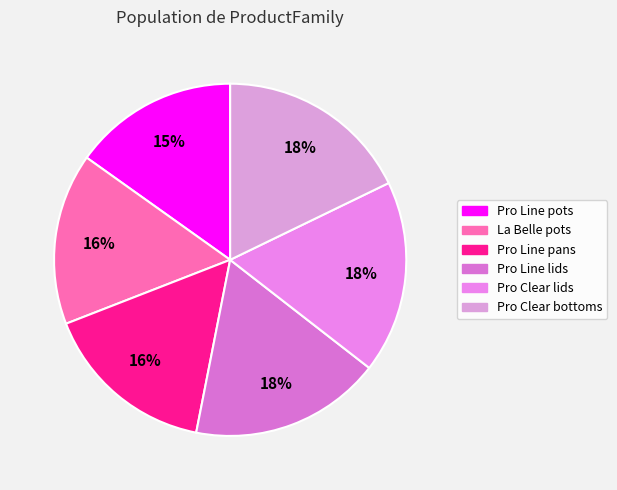

Which slice is the largest?

Pro Clear bottoms